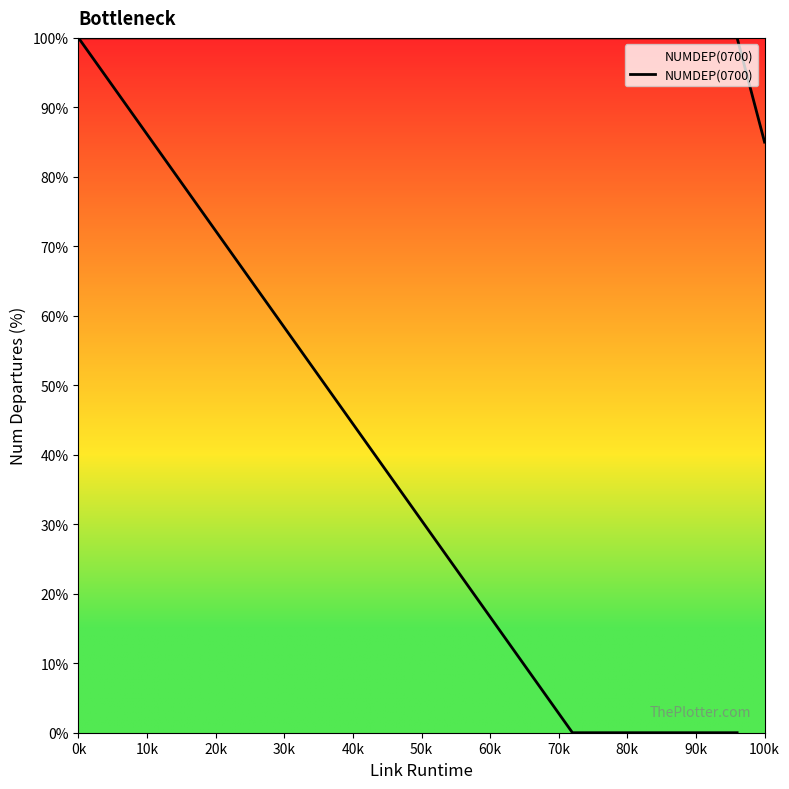

The chart shows a value of 47 at 10k. True or false?

False